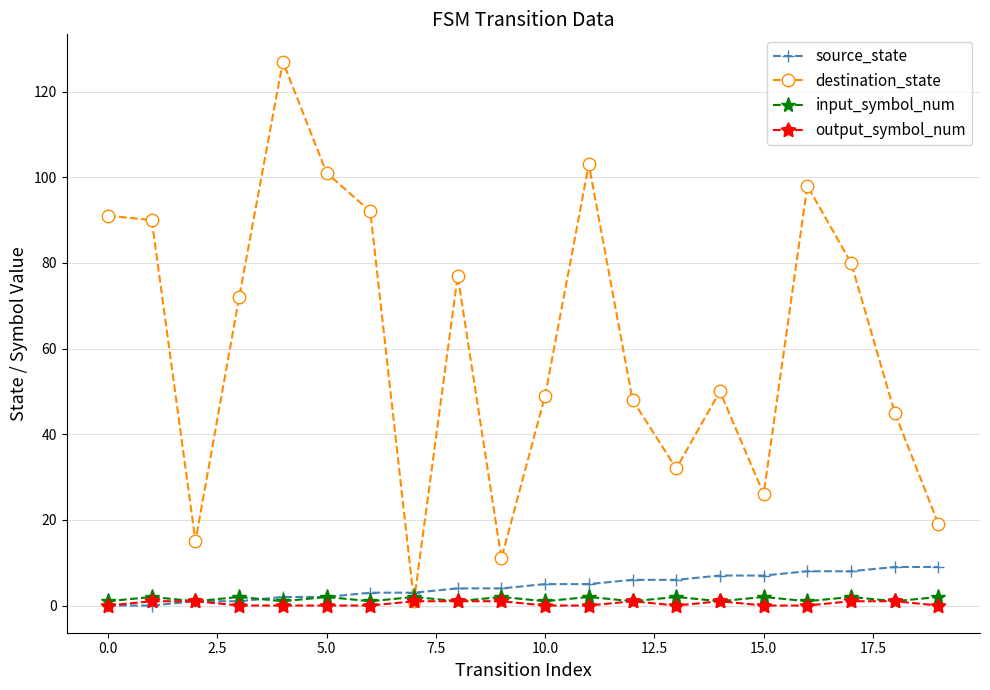

At how many categories does at least one series exceed 99?

3